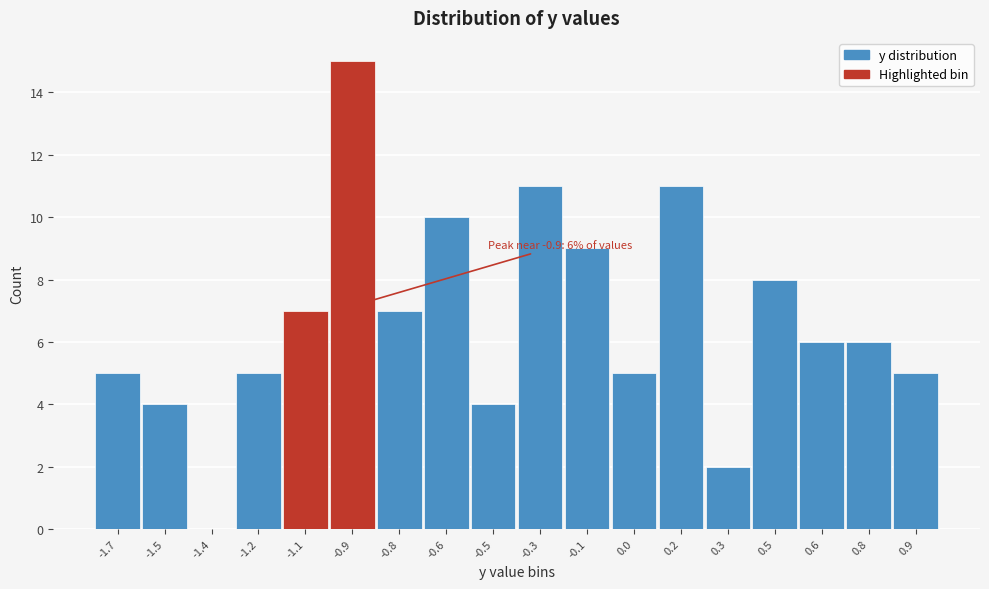

Reading left to right, extract all data points from this chart.

-1.7=5	-1.5=4	-1.4=0	-1.2=5	-1.1=7	-0.9=15	-0.8=7	-0.6=10	-0.5=4	-0.3=11	-0.1=9	0.0=5	0.2=11	0.3=2	0.5=8	0.6=6	0.8=6	0.9=5